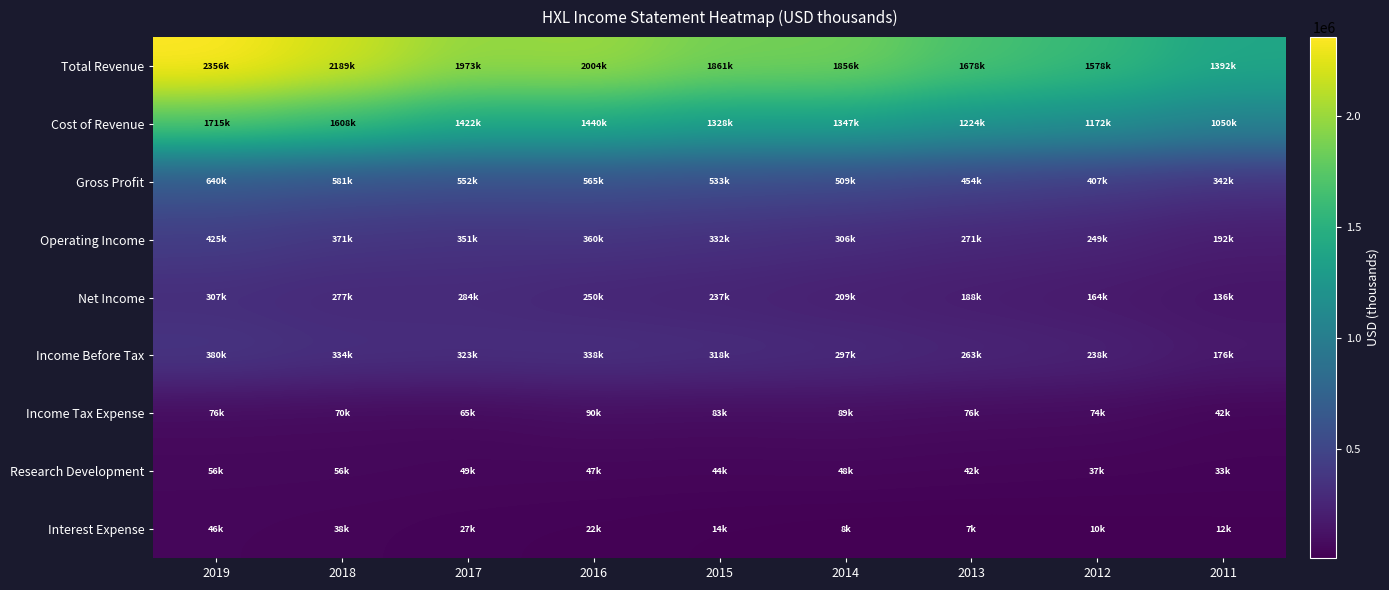

Which series has the largest total across all categories?

Total Revenue